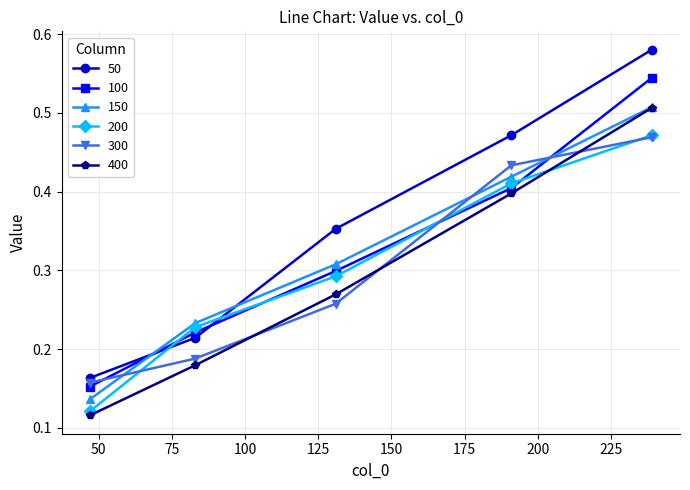

What are all the series names shown in the legend?

50, 100, 150, 200, 300, 400